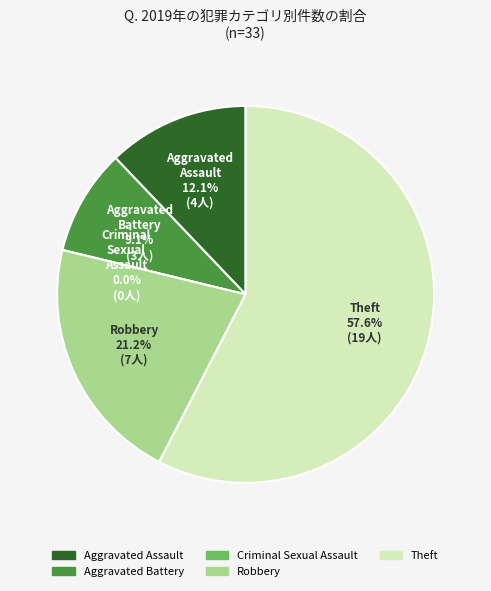

To the nearest percent, what portion does Robbery represent?

21%